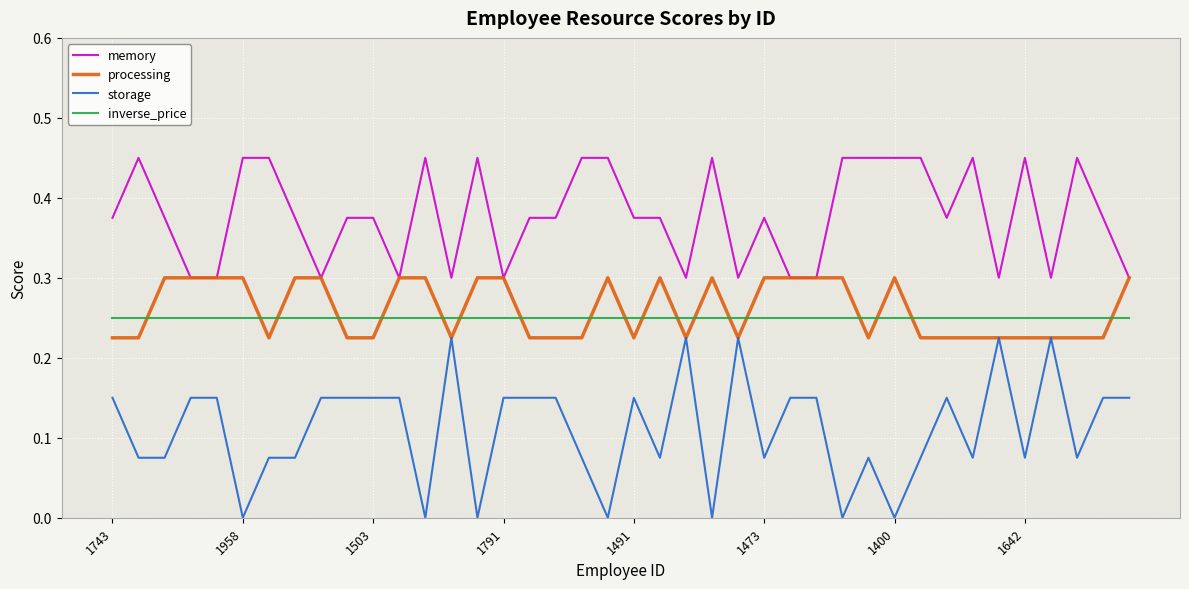

What is the highest value of the processing series?

0.3